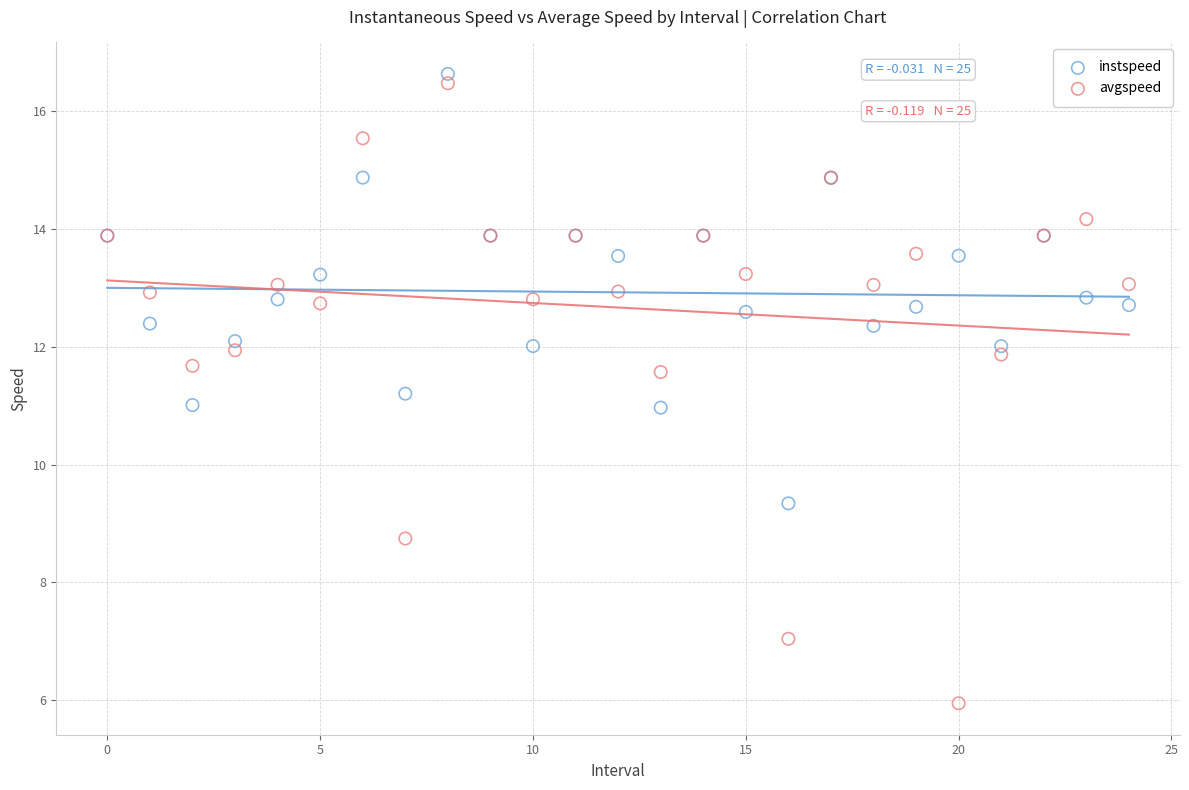

Which series has the largest Y range (max minus min)?

avgspeed